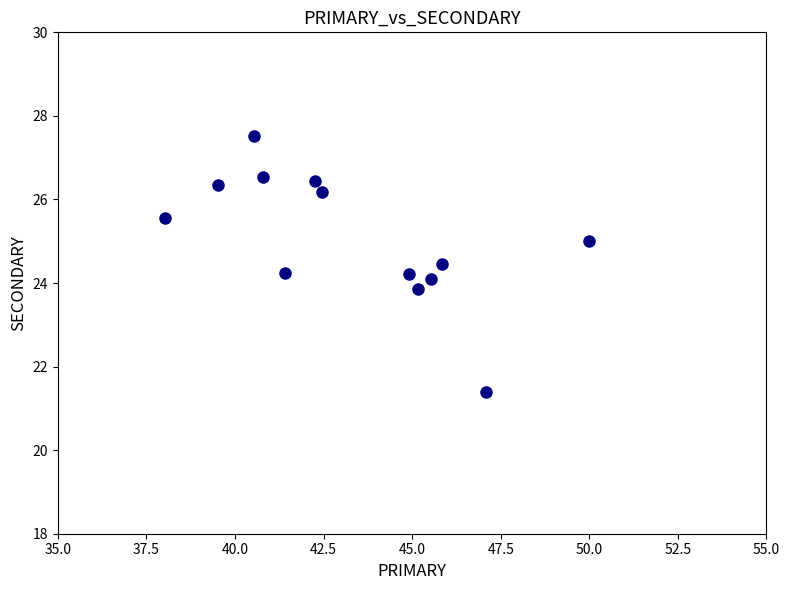

What is the range of Y values (max minus min)?

6.1